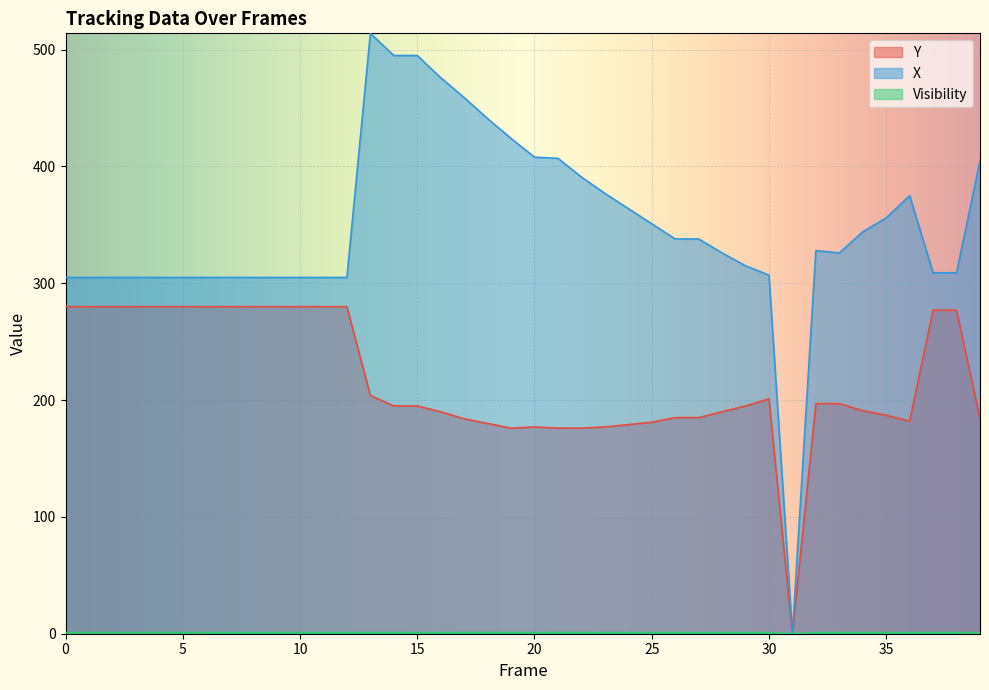

True or false: Y and Visibility cross at least once.

False